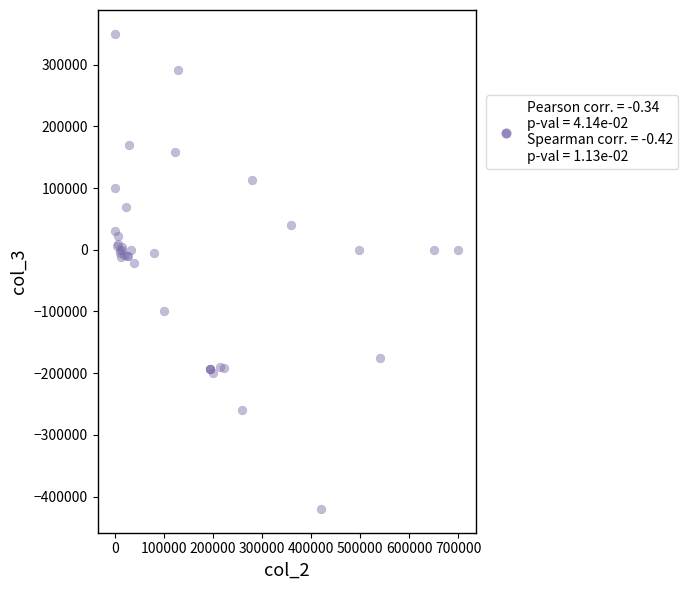

What Y value in the scatter plot is closest to -35000?

-22000